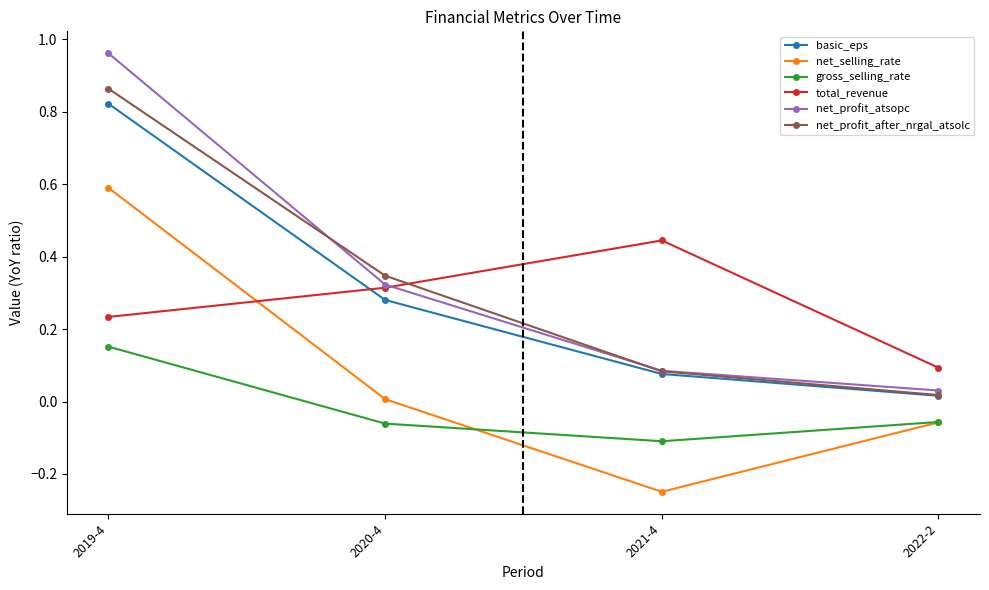

List the labels in order of total_revenue value, smallest first.

2022-2, 2019-4, 2020-4, 2021-4